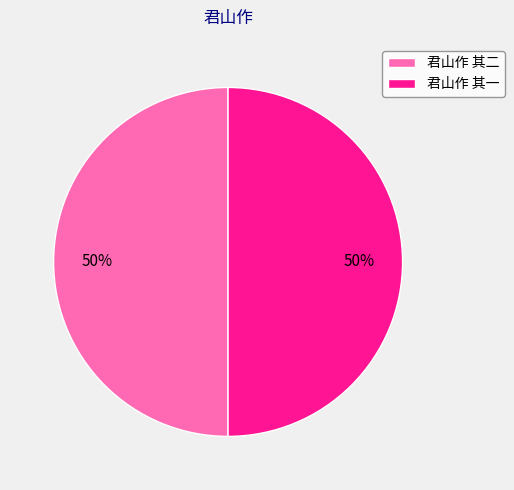

To the nearest percent, what percentage of the pie is 君山作 其二?

50%